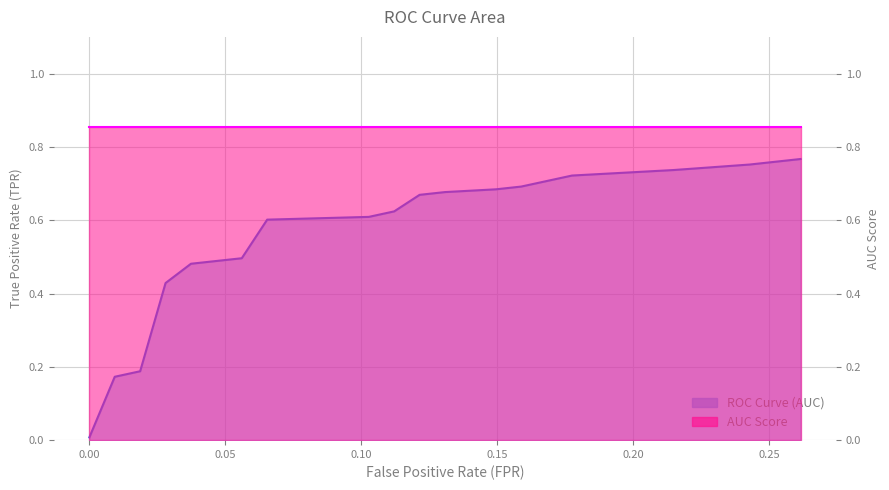

Rank the categories by value from highest to lowest.

0.2616822429906542, 0.2523364485981308, 0.2429906542056075, 0.2149532710280374, 0.1962616822429906, 0.1775700934579439, 0.1588785046728972, 0.1495327102803738, 0.1308411214953271, 0.1214953271028037, 0.1121495327102804, 0.102803738317757, 0.06542056074766354, 0.05607476635514019, 0.04672897196261682, 0.03738317757009346, 0.02803738317757009, 0.01869158878504673, 0.009345794392523364, 0.0